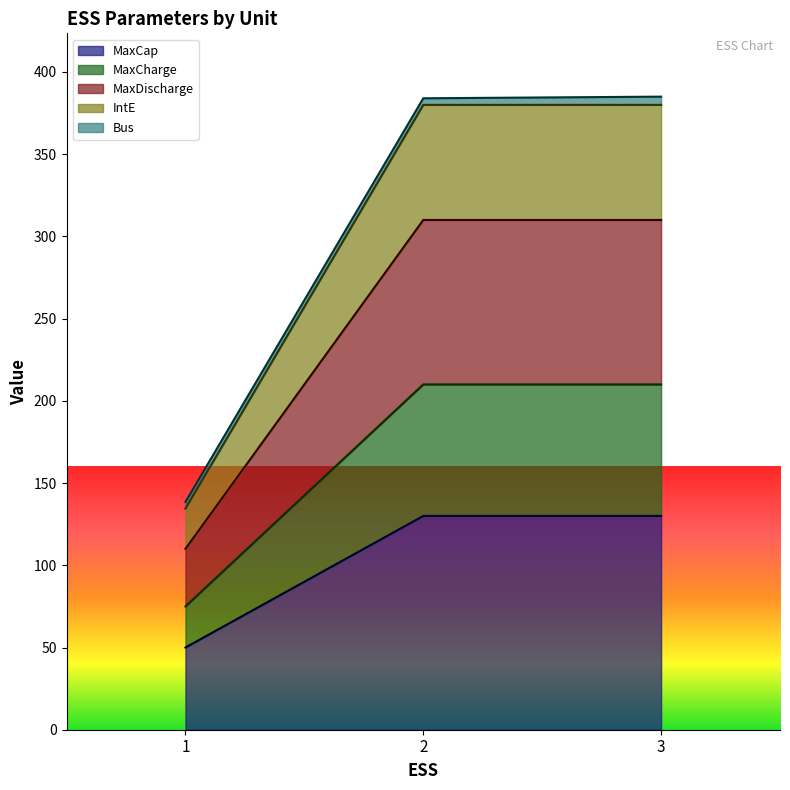

What is the maximum value for MaxCap?

130.0